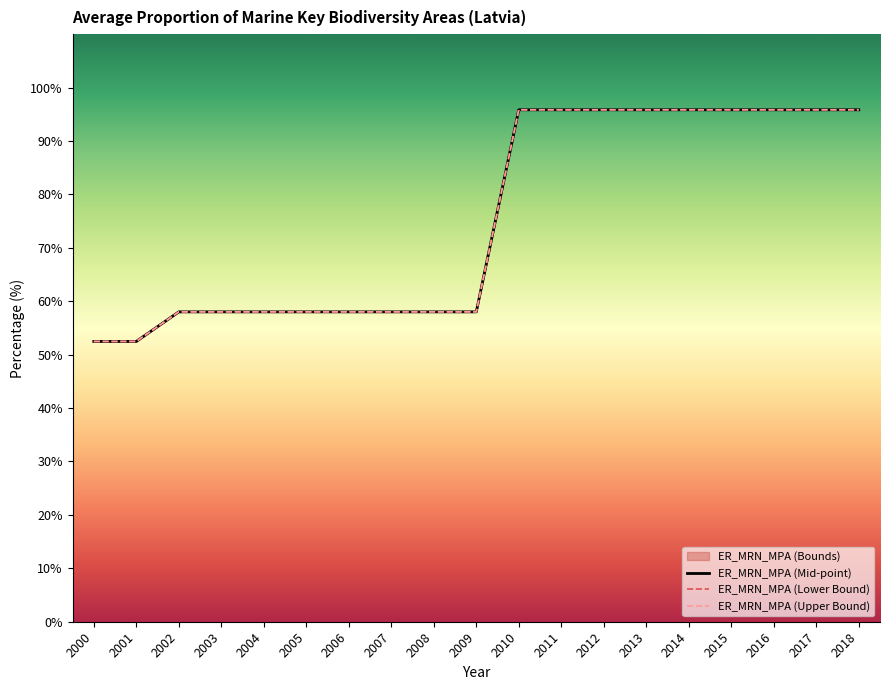

Rank the series at 2011 from highest to lowest value.

ER_MRN_MPA (Lower Bound), ER_MRN_MPA (Upper Bound), ER_MRN_MPA (Mid-point)